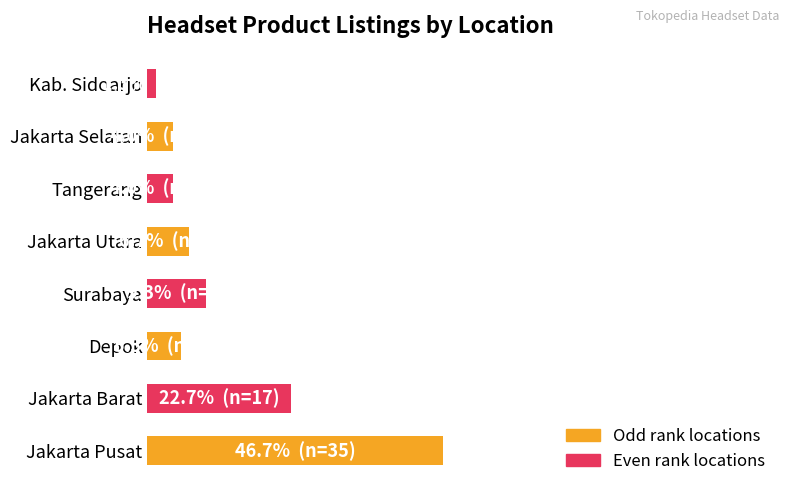

Are the bars horizontal?

Yes